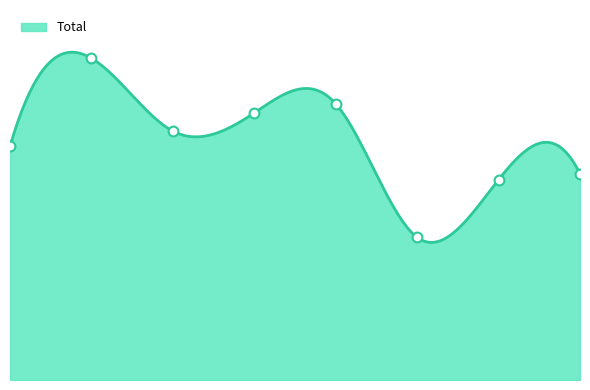

What is the ratio of the value at 1 to the value at 6?

1.6